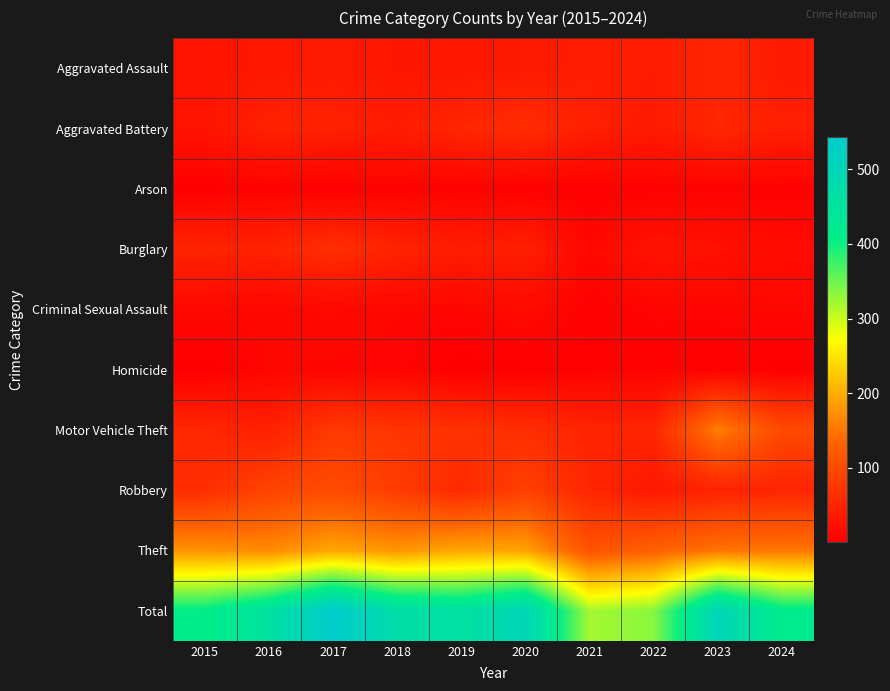

Rank the series at 2018 from lowest to highest value.

Arson, Homicide, Criminal Sexual Assault, Aggravated Assault, Aggravated Battery, Burglary, Motor Vehicle Theft, Robbery, Theft, Total